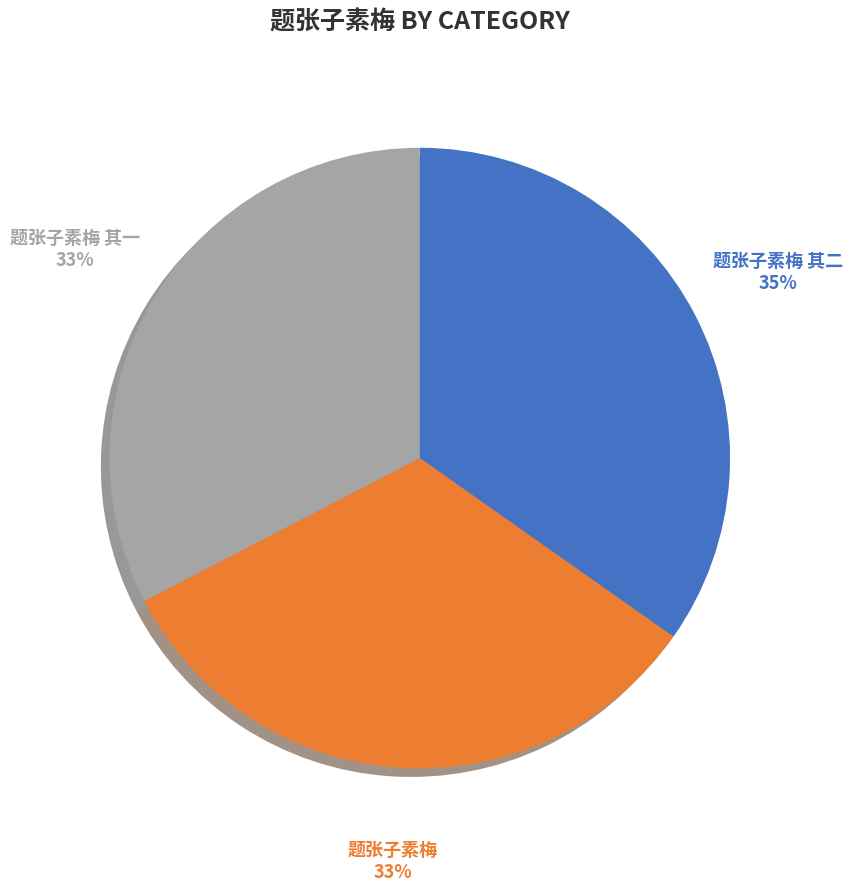

What percentage is the 题张子素梅 其二 slice, to the nearest percent?

35%